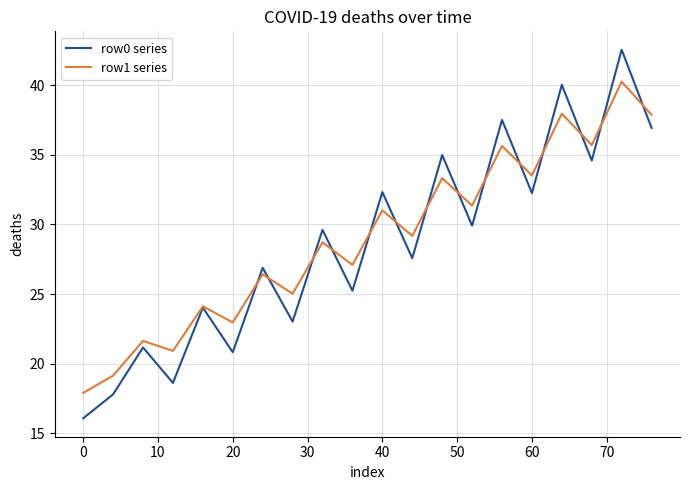

Rank the series by their maximum value, from highest to lowest.

row0 series, row1 series